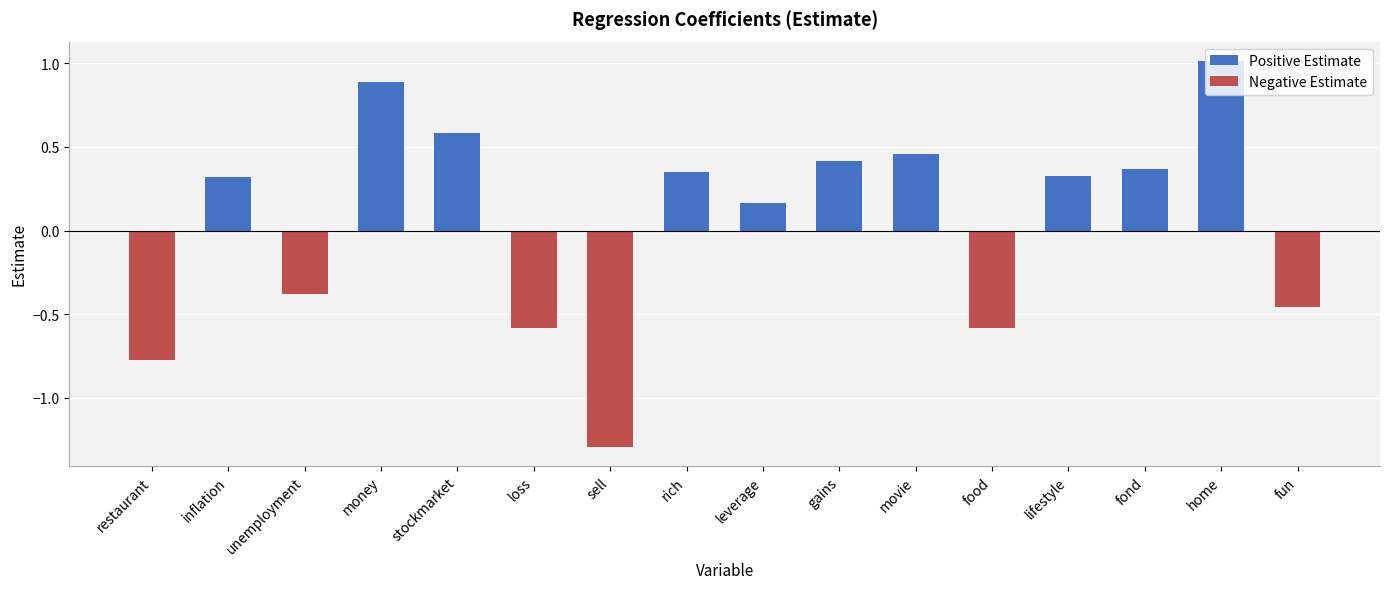

Are the bars horizontal?

No